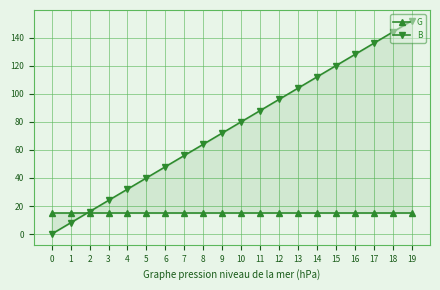

How many intersections are there between B and G?

1